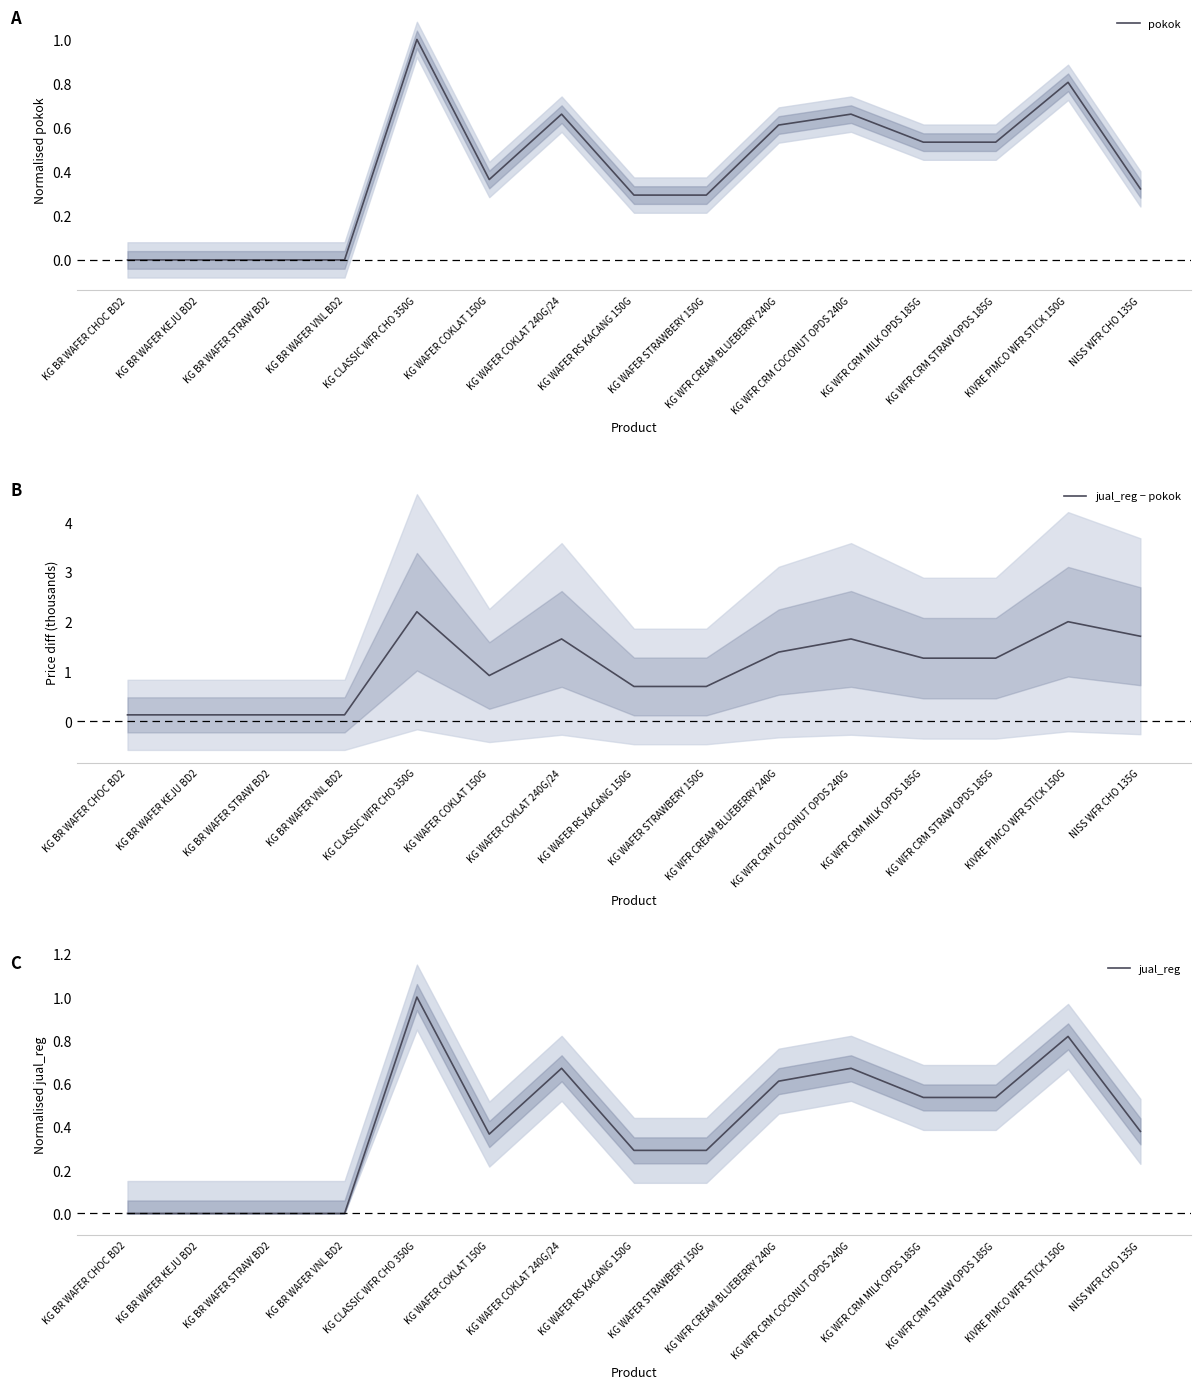

Rank the series at KG WFR CRM COCONUT OPDS 240G from lowest to highest value.

pokok, jual_reg, jual_reg − pokok